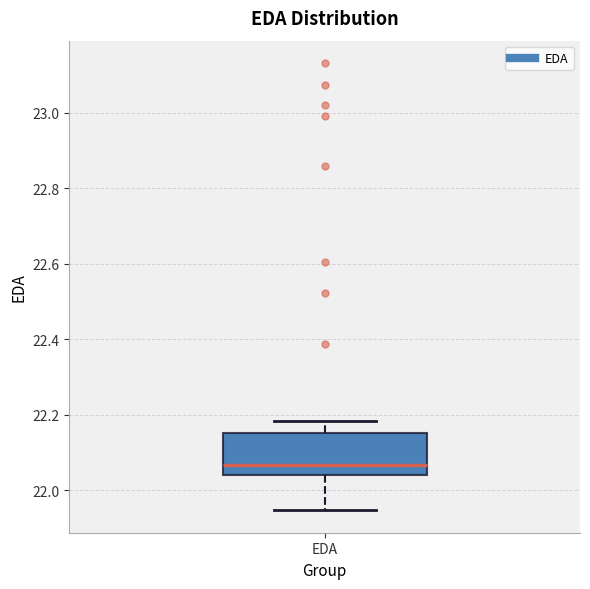

Where is the upper edge of the box for EDA on the y-axis? The values are not printed on the chart, so give them approximately, as read against the axis.

22.16